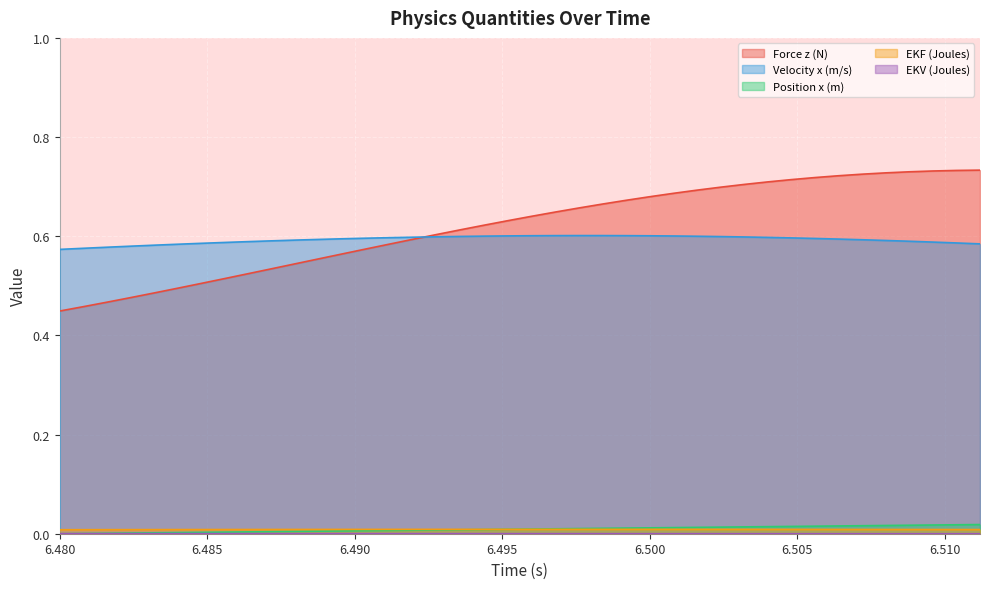

What is the value of the Velocity x (m/s) point at the 25th from the left?

0.6